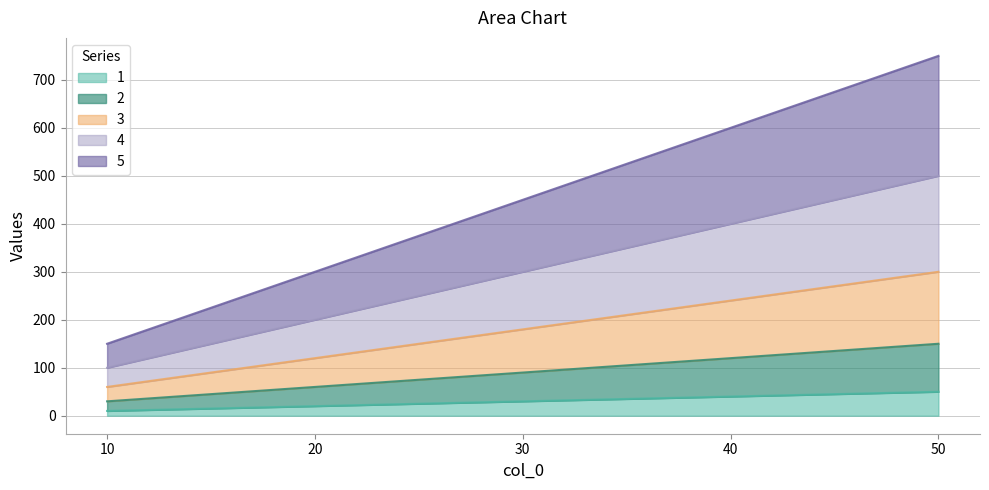

Reading left to right, list all the values displayed in this chart.

1: 10	20	30	40	50
2: 30	60	90	120	150
3: 60	120	180	240	300
4: 100	200	300	400	500
5: 150	300	450	600	750